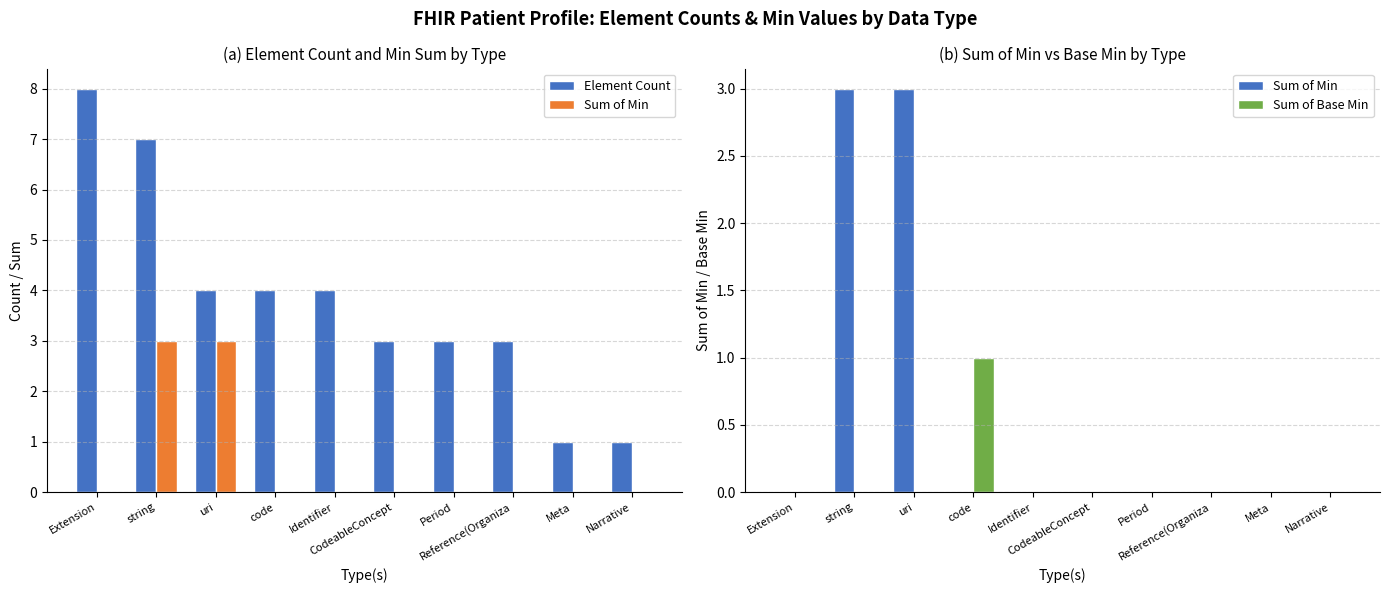

At which category is the sum across all series the highest?

string